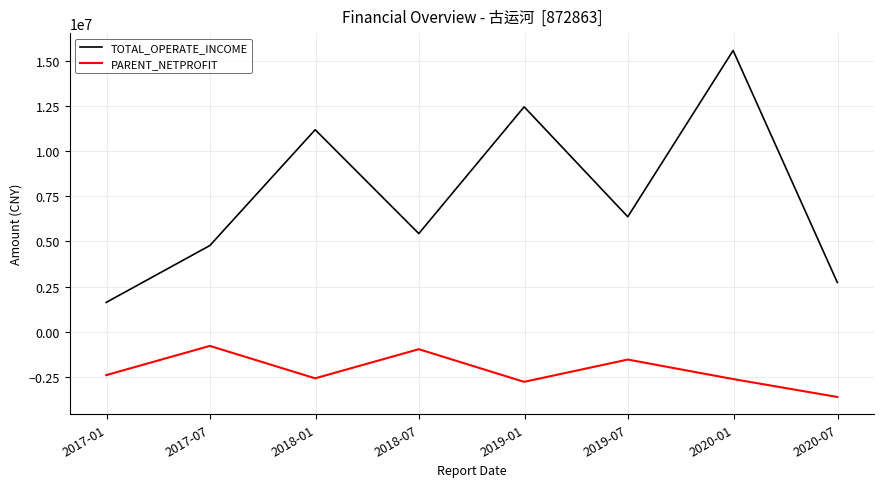

Which series has the largest total across all categories?

TOTAL_OPERATE_INCOME